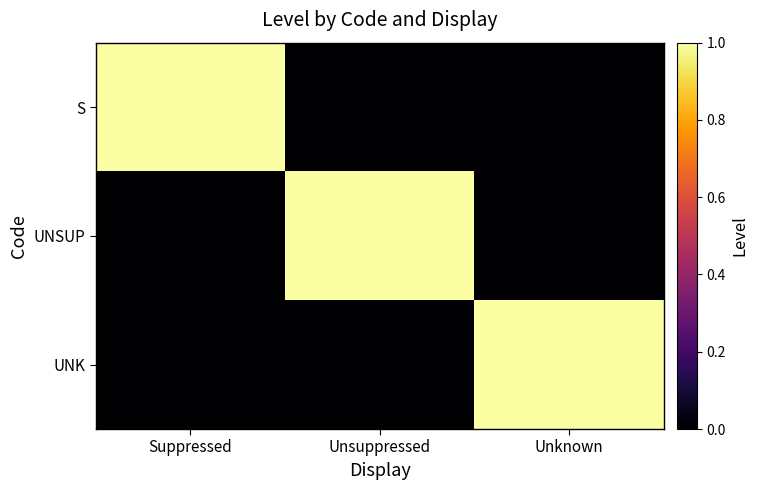

What is the maximum value shown in the chart?

1